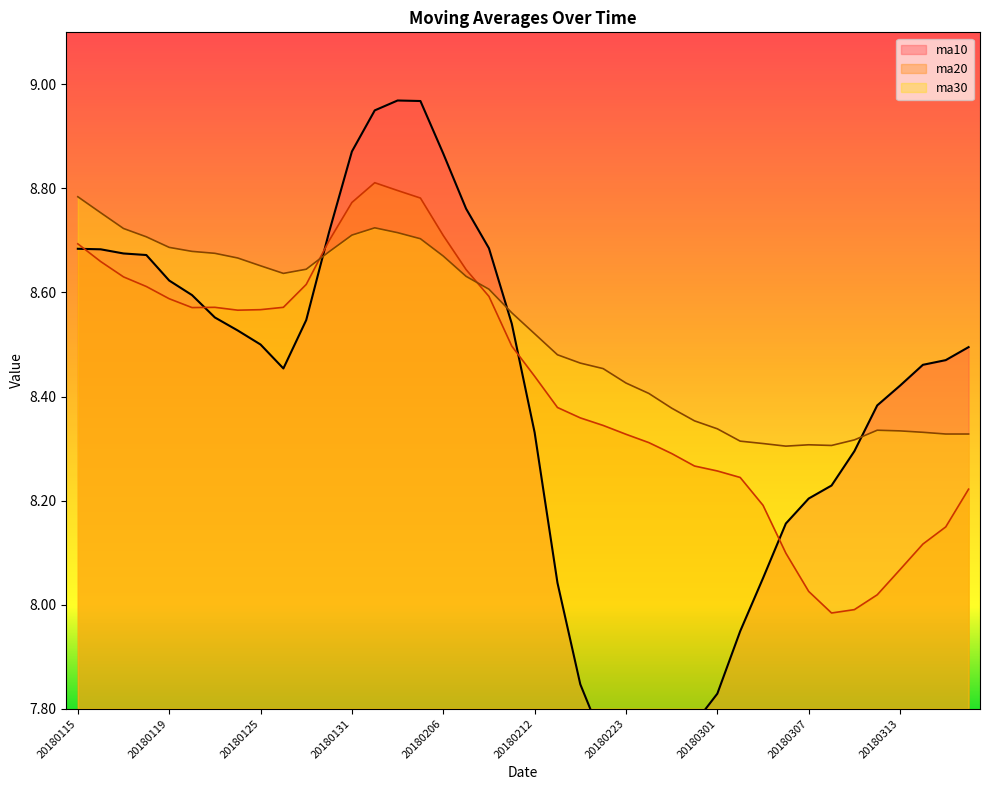

The ma30 series shows 11.4 at 20180306. True or false?

False